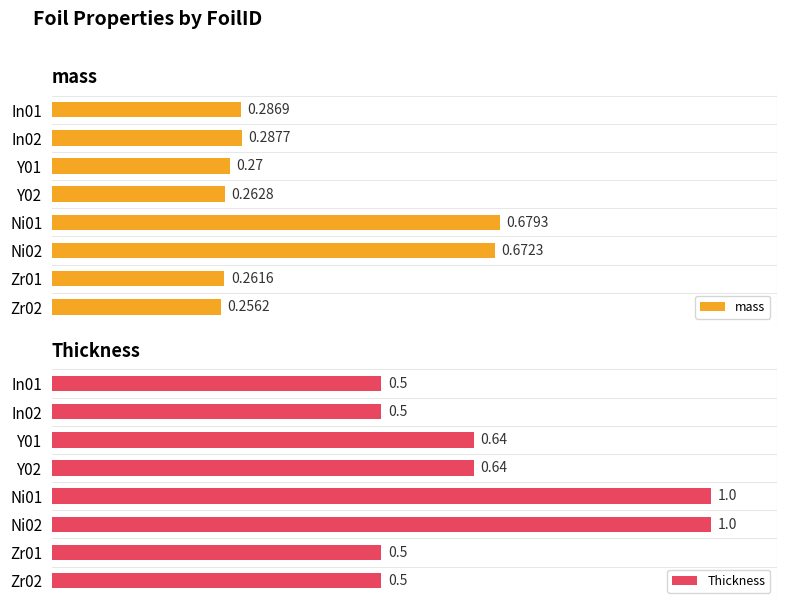

Rank the categories by mass value from lowest to highest.

Zr02, Zr01, Y02, Y01, In01, In02, Ni02, Ni01